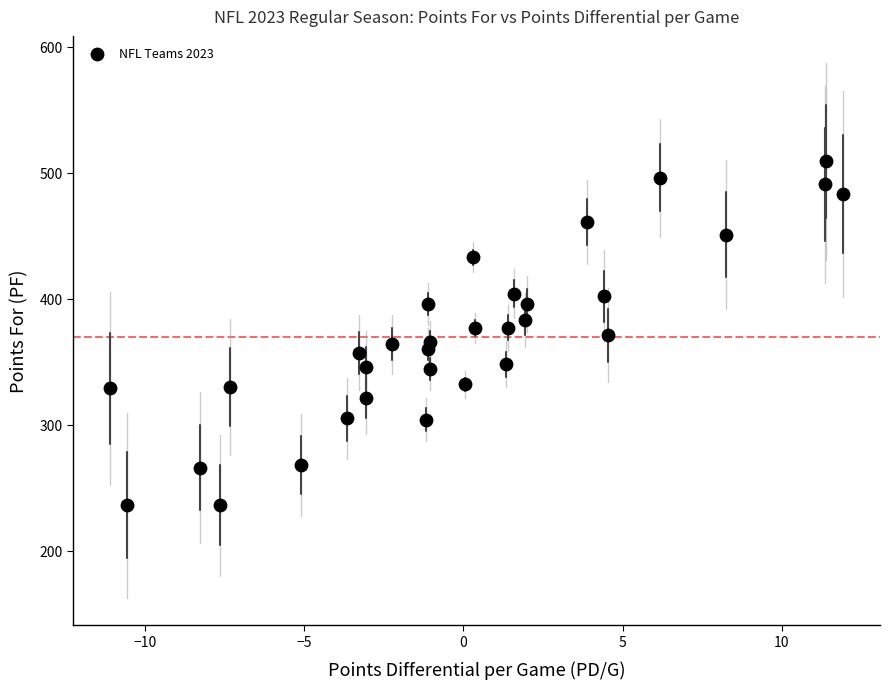

What is the range of Y values (max minus min)?

273